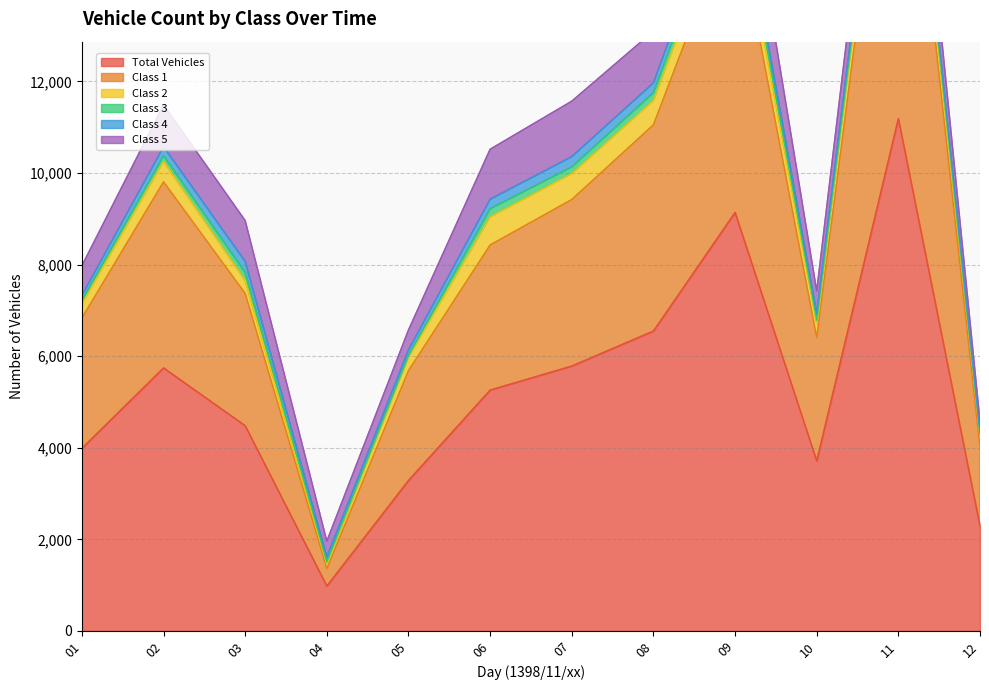

True or false: Class 4 and Class 1 cross at least once.

False